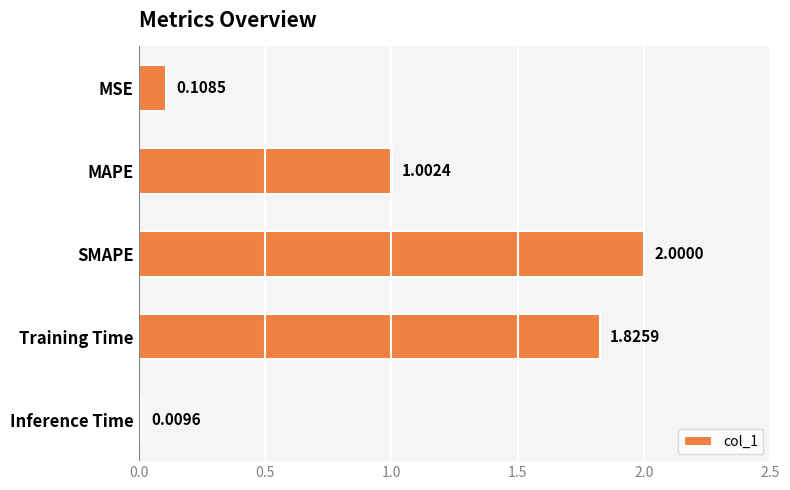

Which label corresponds to the largest value in the chart?

SMAPE